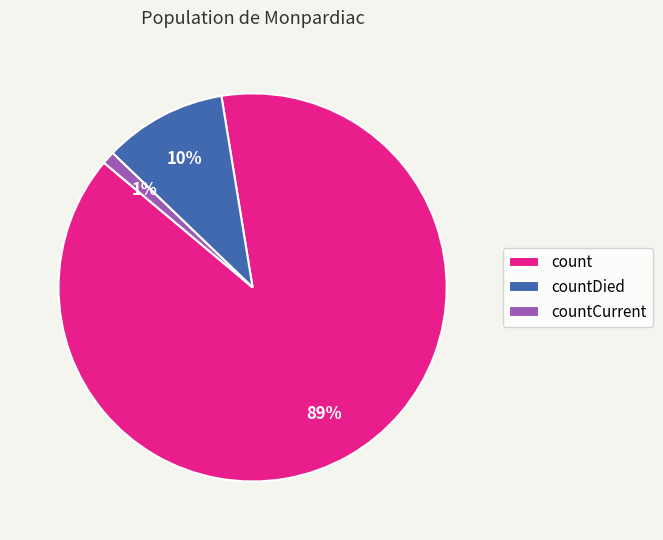

Do countDied and countCurrent together represent more than half of the pie?

No